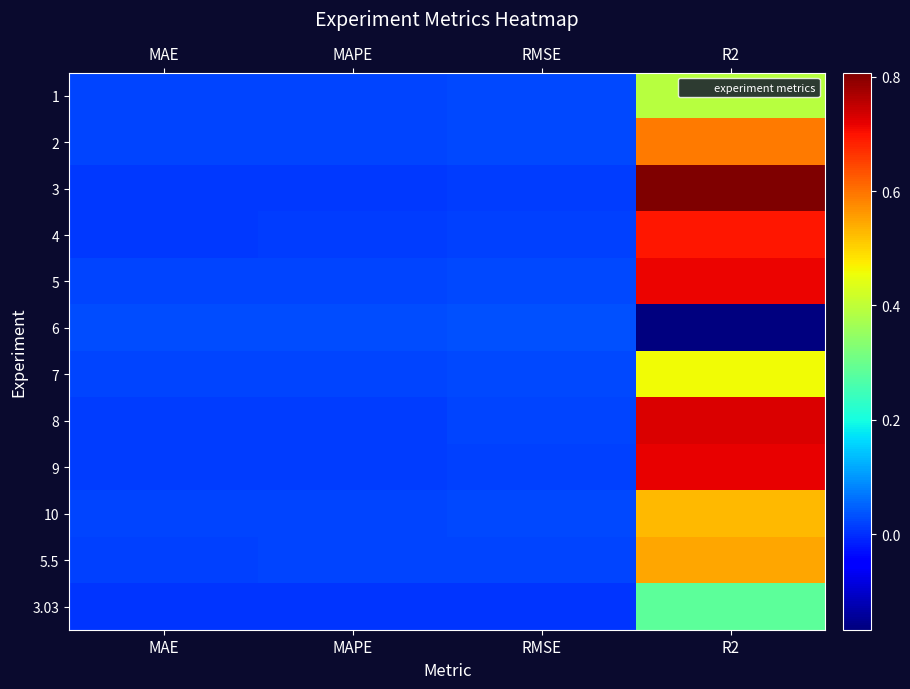

At R2, list the series in order from largest to smallest.

3, 8, 9, 5, 4, 2, 5.5, 10, 7, 1, 3.03, 6